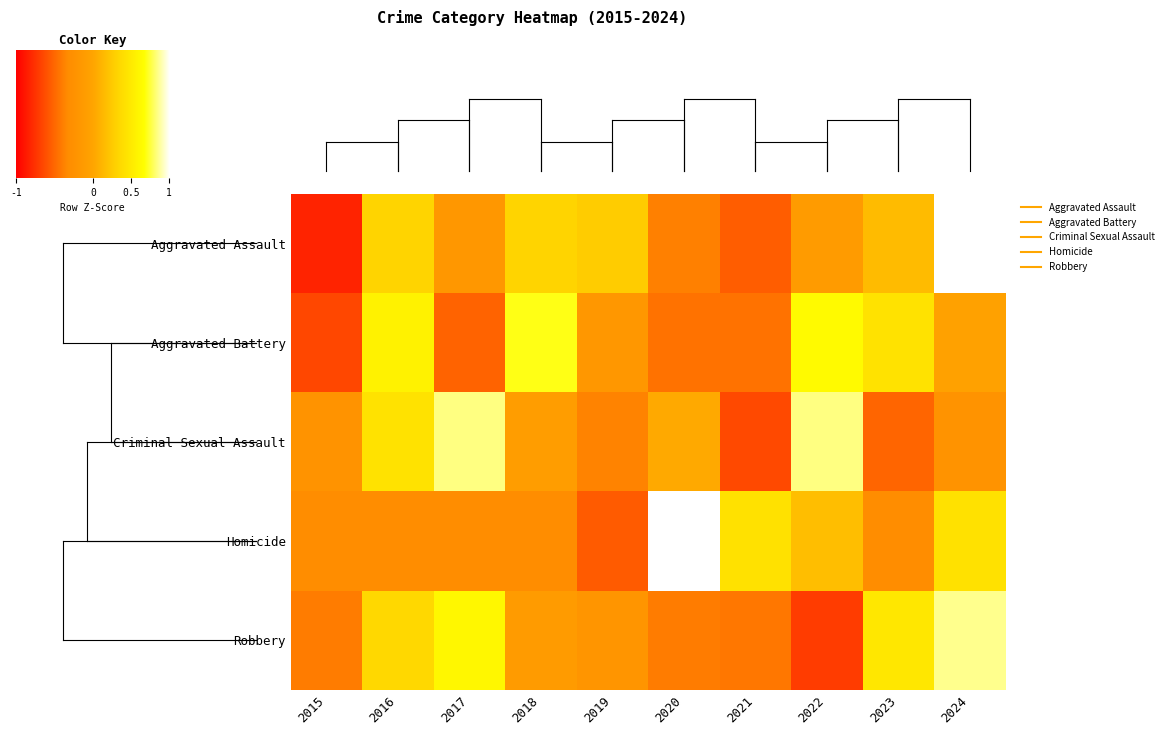

At how many categories does at least one series exceed 1?

6